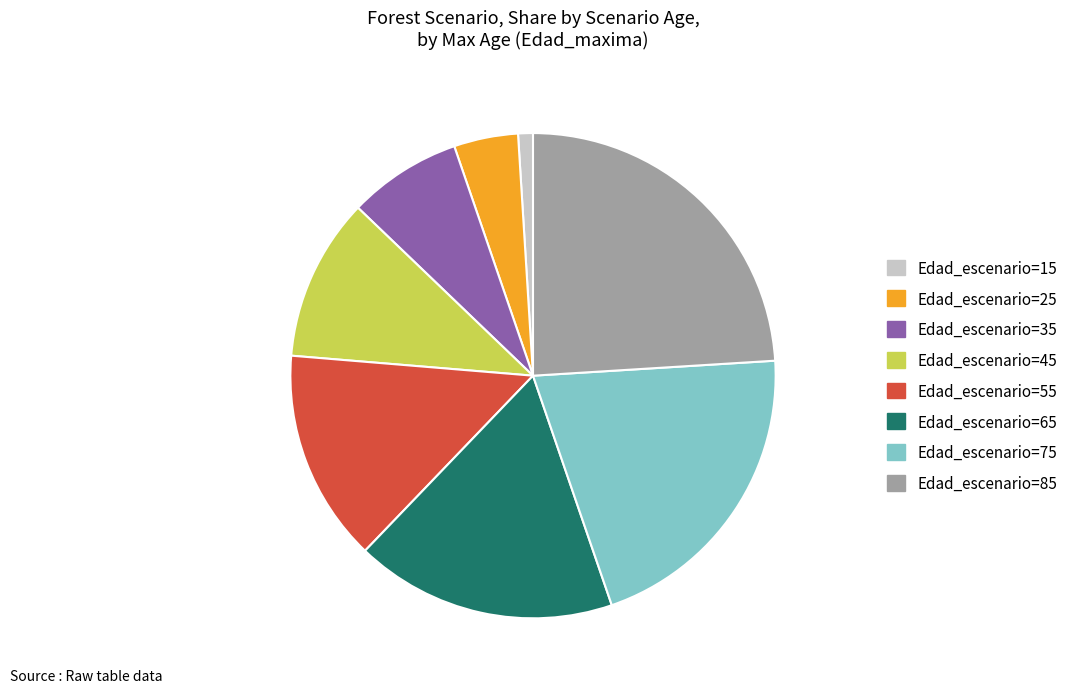

Rank the categories by value from highest to lowest.

Edad_escenario=85, Edad_escenario=75, Edad_escenario=65, Edad_escenario=55, Edad_escenario=45, Edad_escenario=35, Edad_escenario=25, Edad_escenario=15